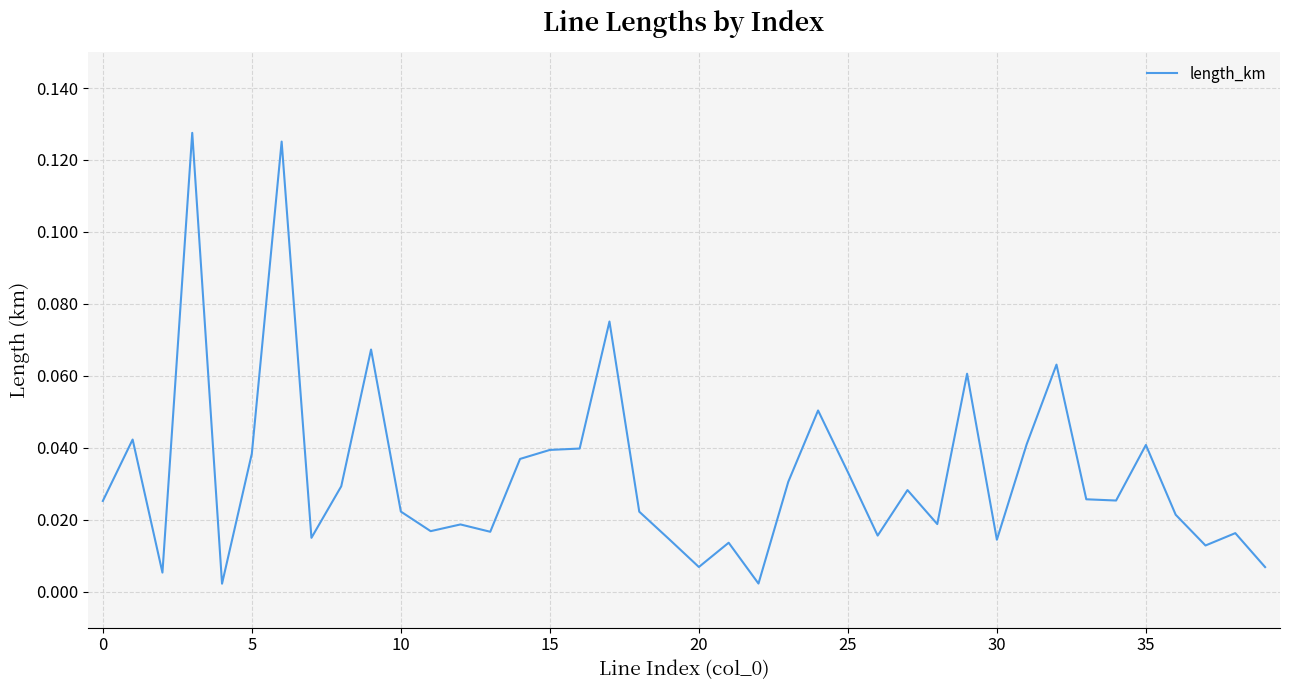

Is it true that the value at 25 is 0.1?

False